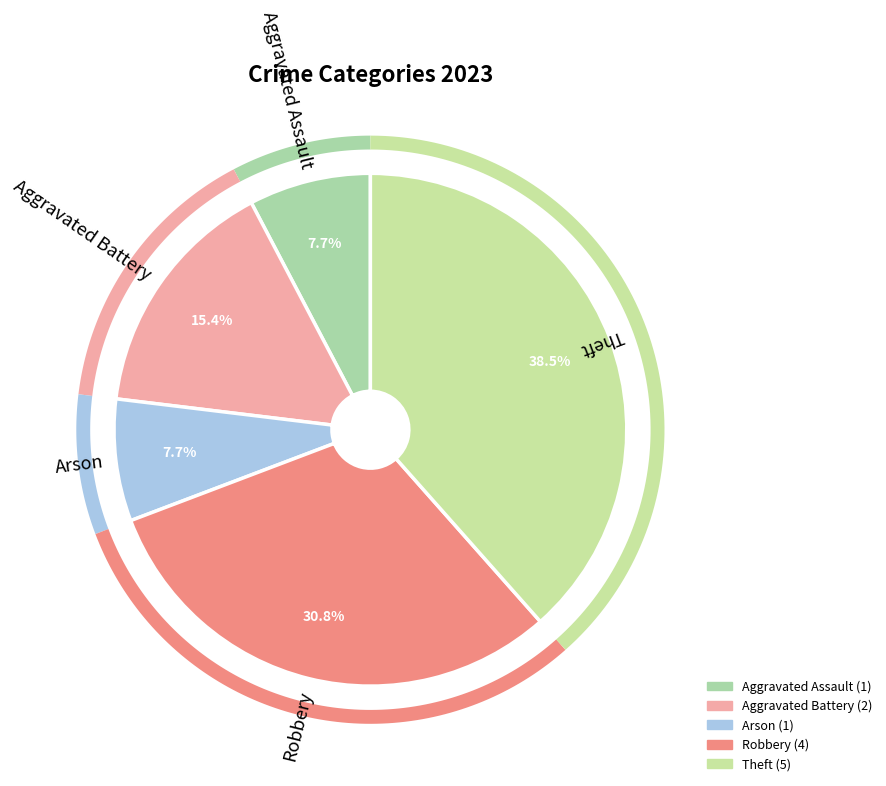

What percentage is NOT represented by Robbery?

69.2%